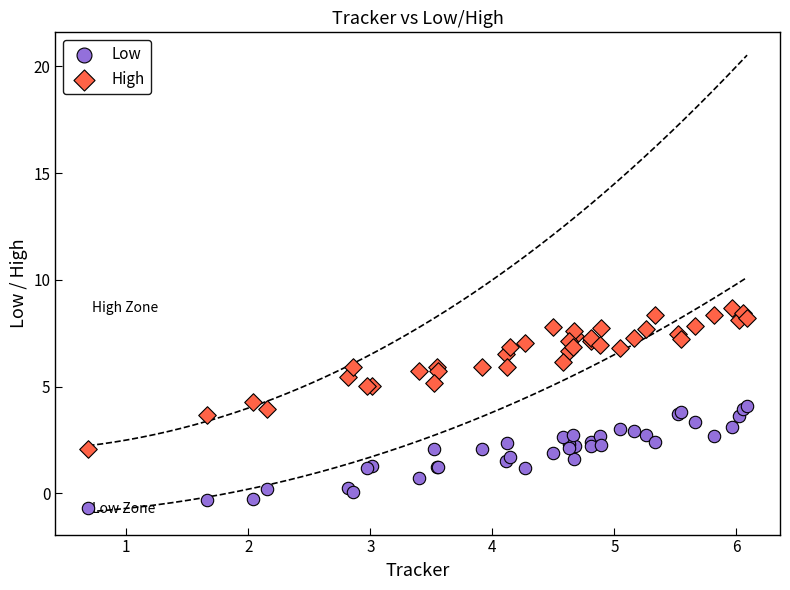

Which series has the widest spread of Y values?

High